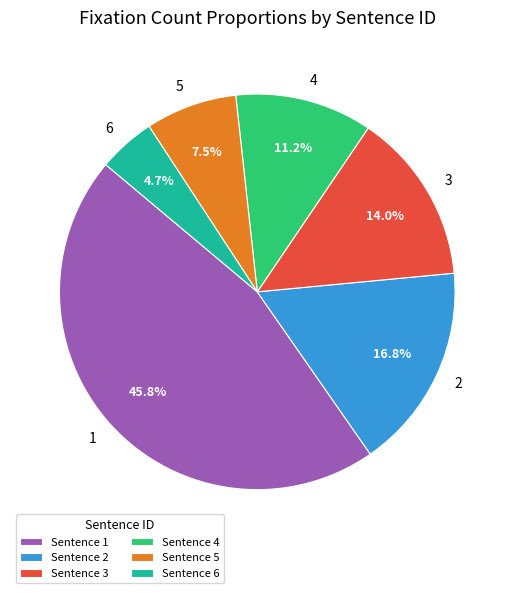

Does any single category account for the majority?

No